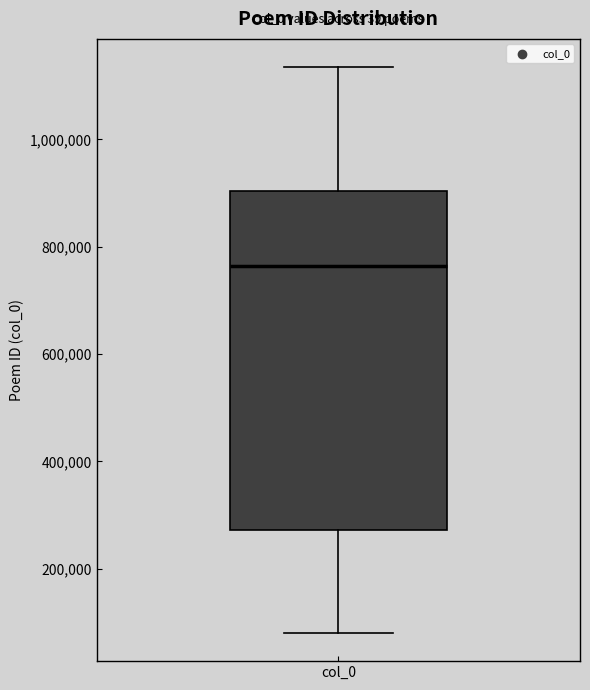

Read this box plot against the y-axis: the position of the median line, the range covered by the box, and the ends of both whiskers. The values are not printed on the chart, so give them approximately, as read against the axis.

median 760000, box 280000 to 900000, whiskers 80000 to 1140000